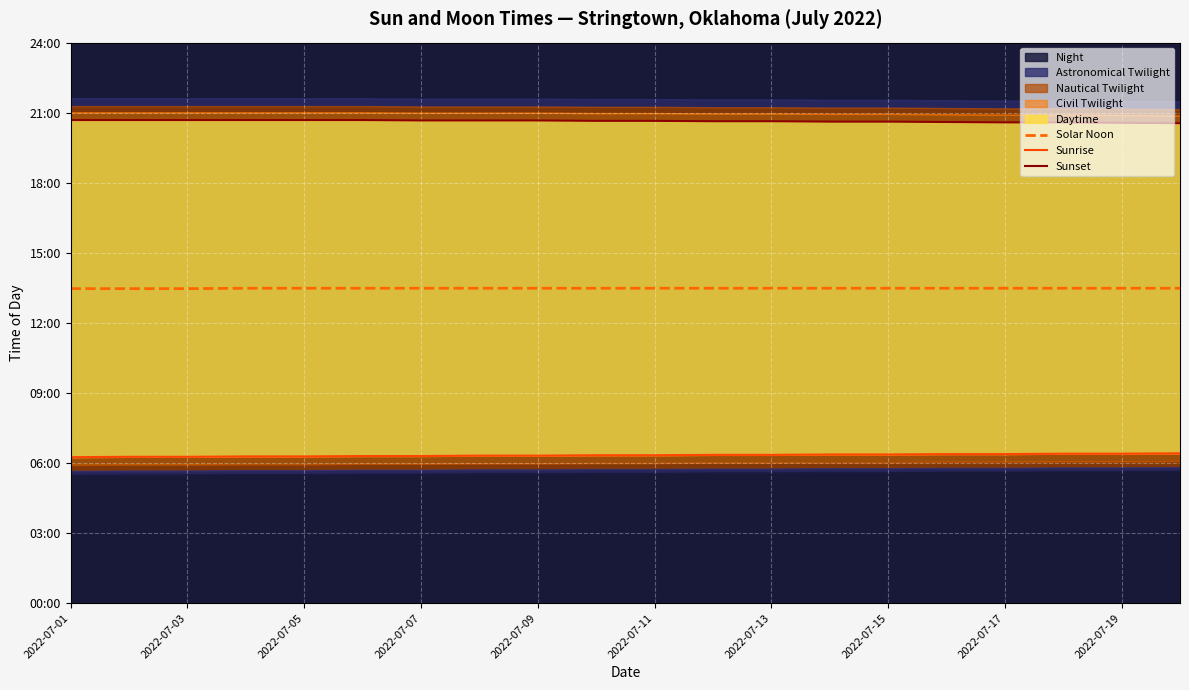

True or false: Sunrise and Solar Noon cross at least once.

False